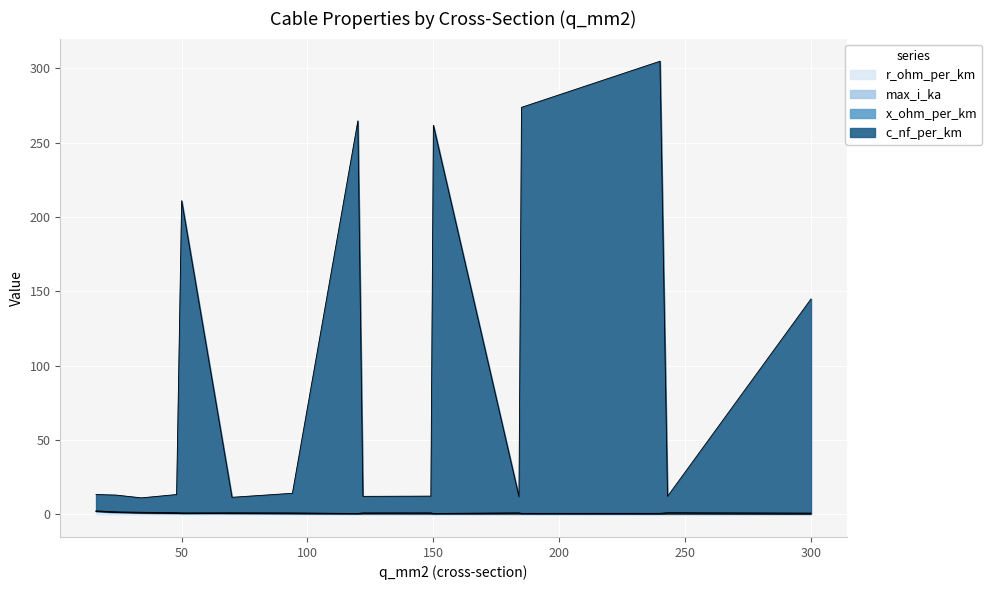

What is the value of the r_ohm_per_km point at the 5th from the left?

0.6